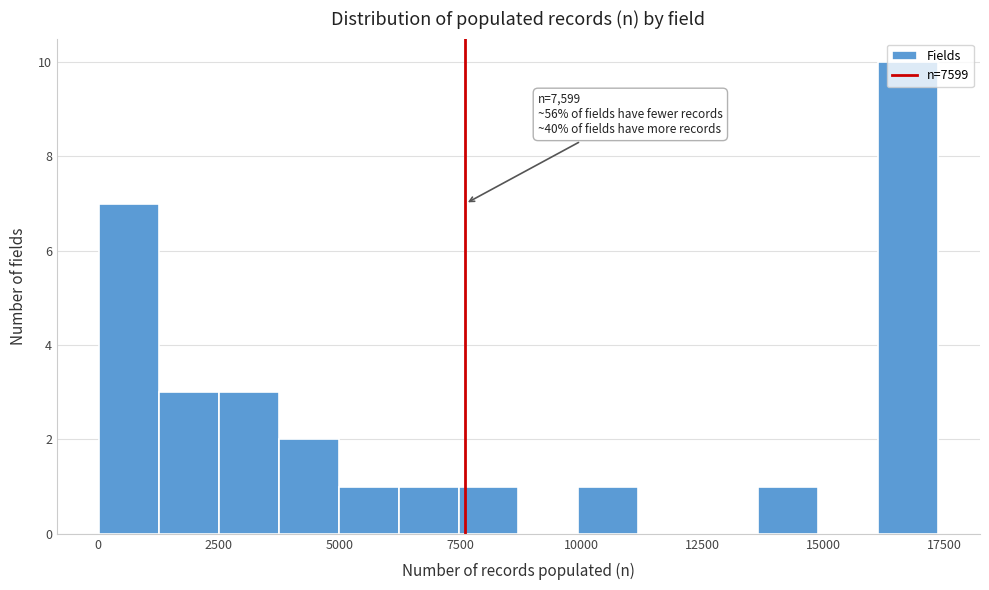

Read against the x-axis, roughly where is the centre of the tallest bar?

16500